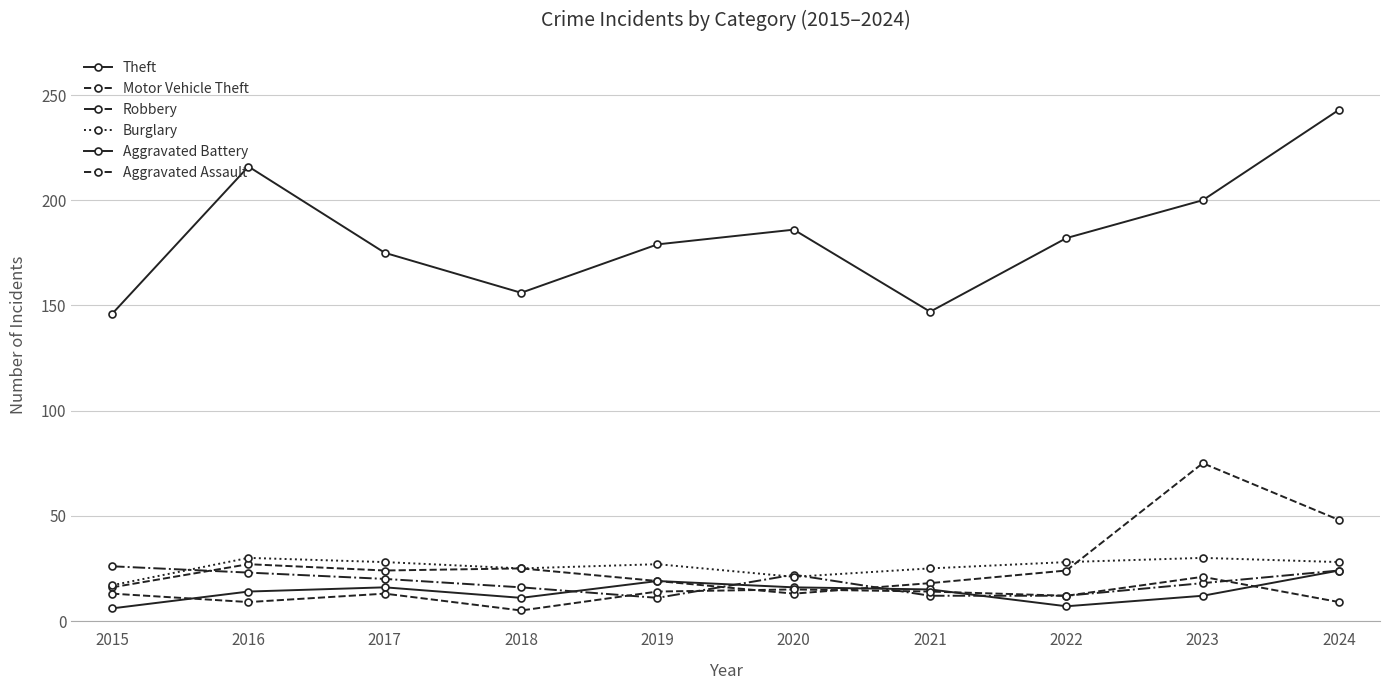

True or false: Motor Vehicle Theft and Theft cross at least once.

False